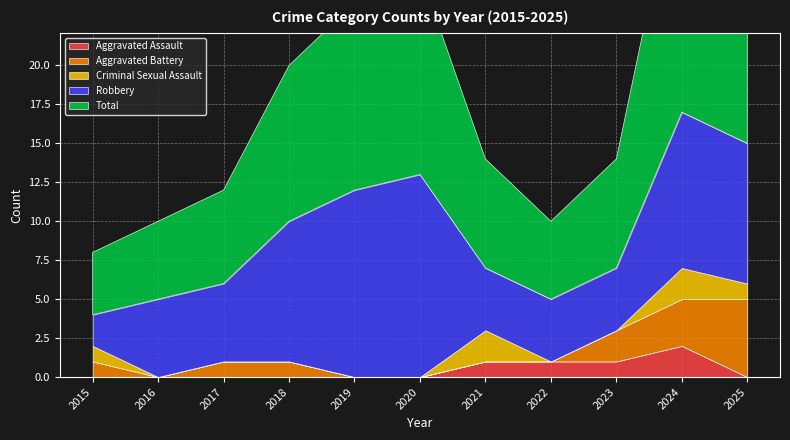

Reading left to right, transcribe all the data shown in this chart.

Aggravated Assault: 2015=0	2016=0	2017=0	2018=0	2019=0	2020=0	2021=1	2022=1	2023=1	2024=2	2025=0
Aggravated Battery: 2015=1	2016=0	2017=1	2018=1	2019=0	2020=0	2021=0	2022=0	2023=2	2024=3	2025=5
Criminal Sexual Assault: 2015=1	2016=0	2017=0	2018=0	2019=0	2020=0	2021=2	2022=0	2023=0	2024=2	2025=1
Robbery: 2015=2	2016=5	2017=5	2018=9	2019=12	2020=13	2021=4	2022=4	2023=4	2024=10	2025=9
Total: 2015=4	2016=5	2017=6	2018=10	2019=12	2020=13	2021=7	2022=5	2023=7	2024=17	2025=15